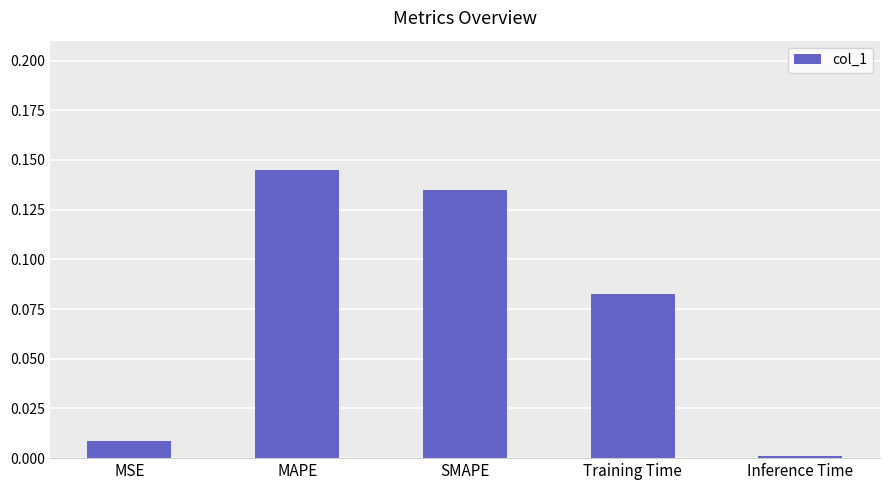

Count the number of data series in this chart.

1